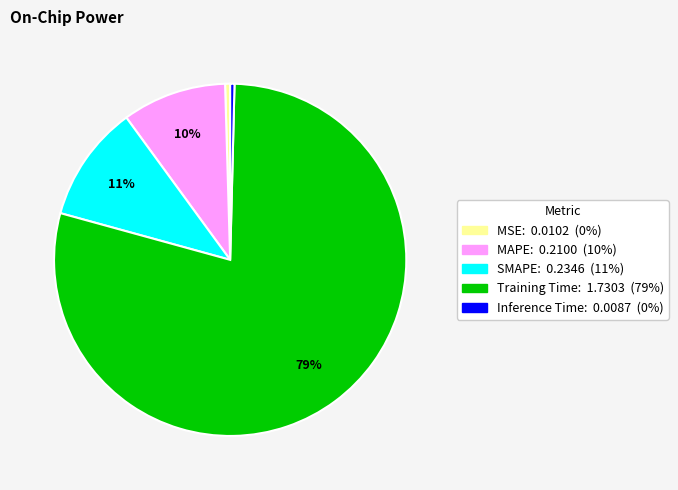

Which has a higher value, Training Time or SMAPE?

Training Time